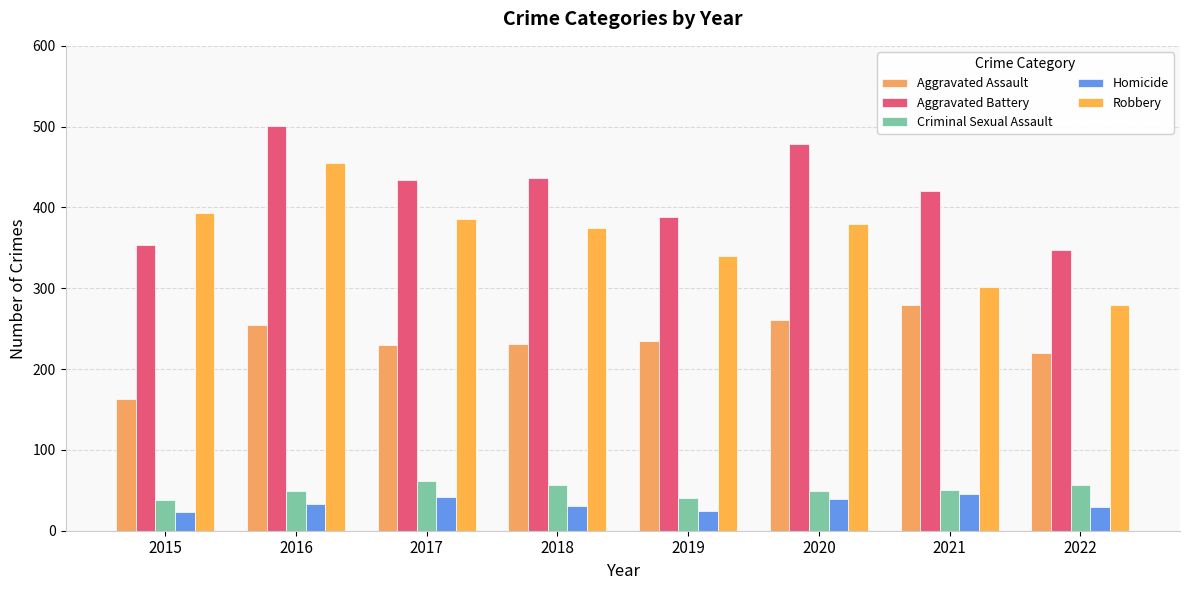

Between 2015 and 2020, which series saw the biggest shift?

Aggravated Battery